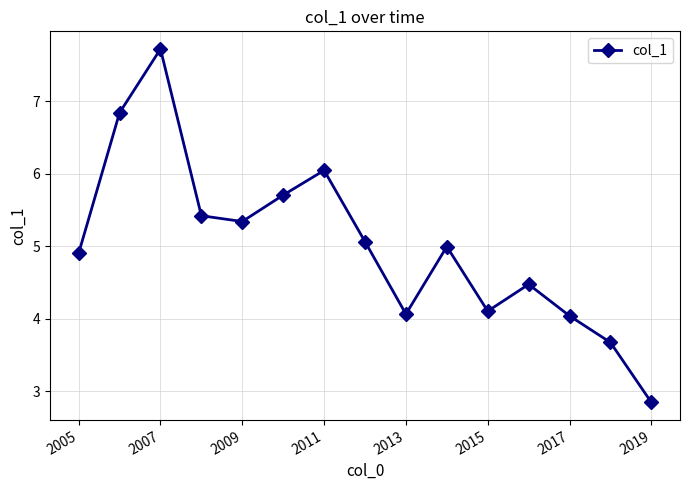

What is the difference between the second highest and minimum values?

4.0